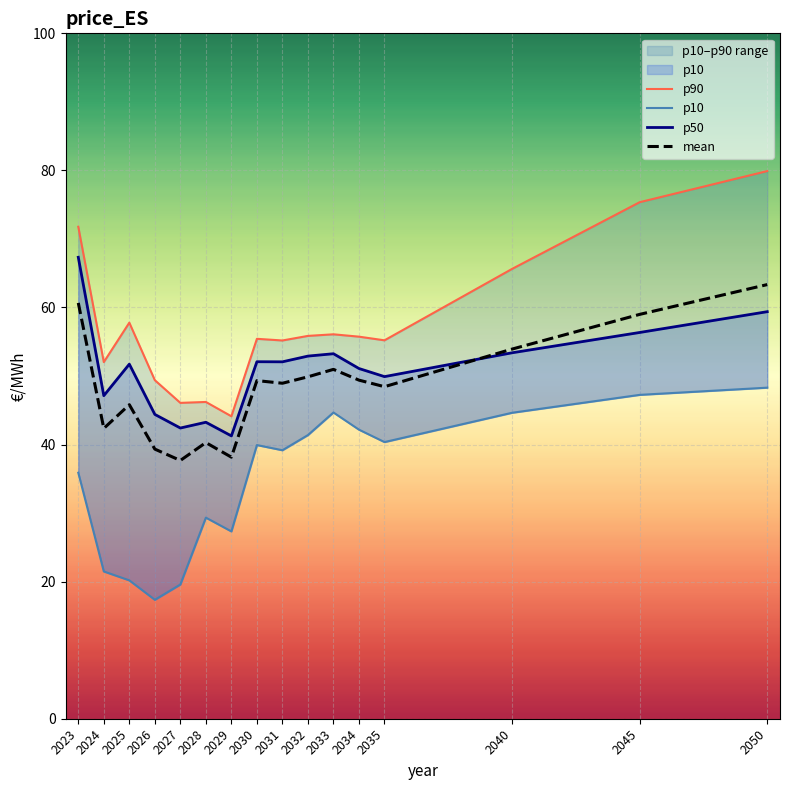

Which category has the lowest value in the p50 series?

2029